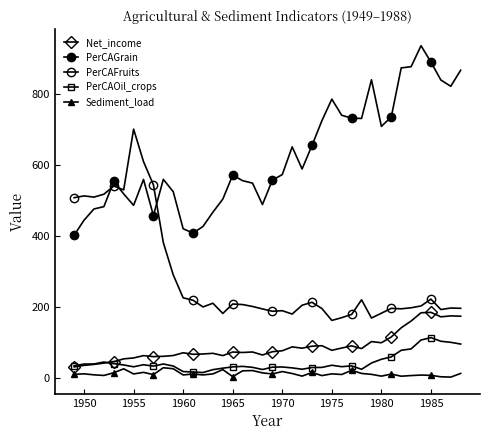

What is the difference between the maximum and second lowest values in the PerCAFruits series?

531.0